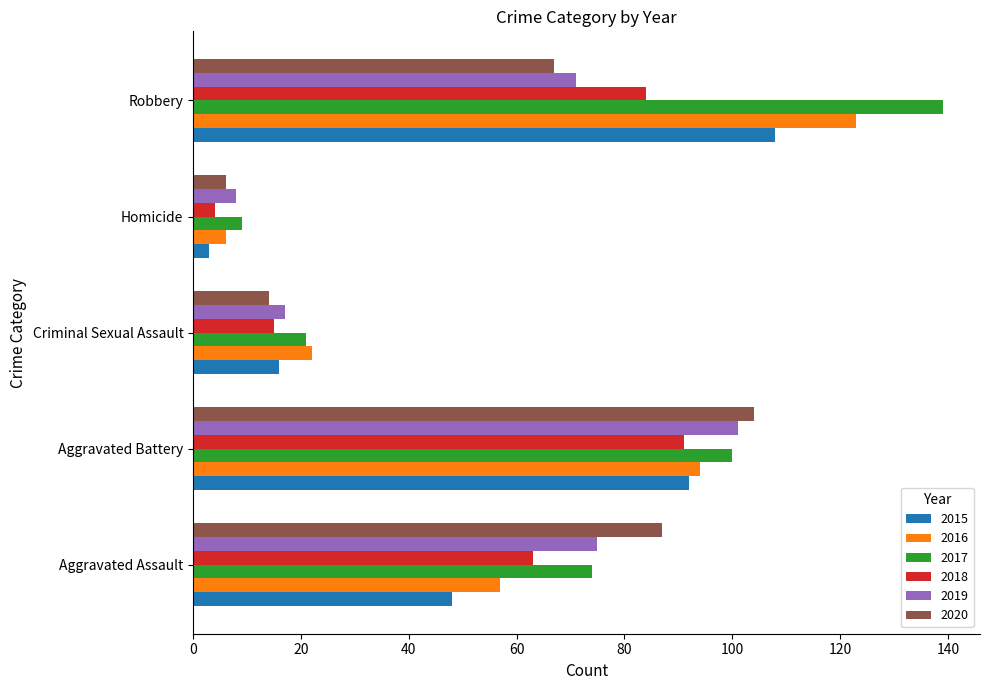

What is the difference between the maximum and second lowest values in the 2018 series?

76